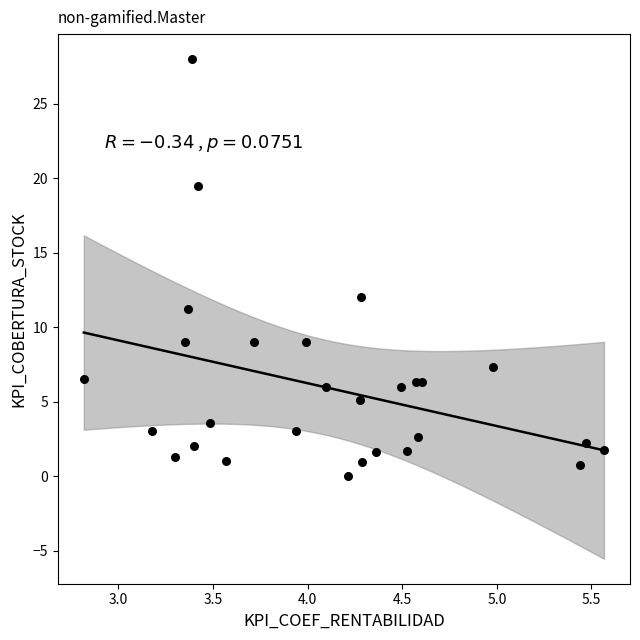

What is the range of X values (max minus min)?

2.7